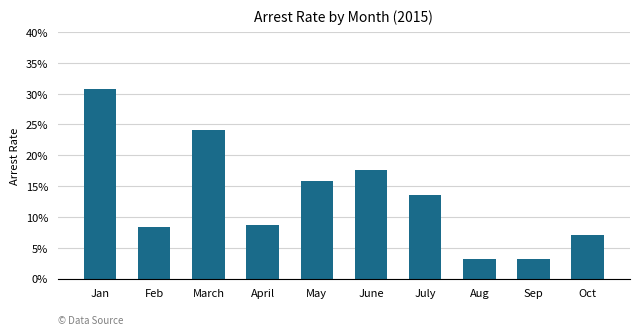

Are the bars horizontal?

No